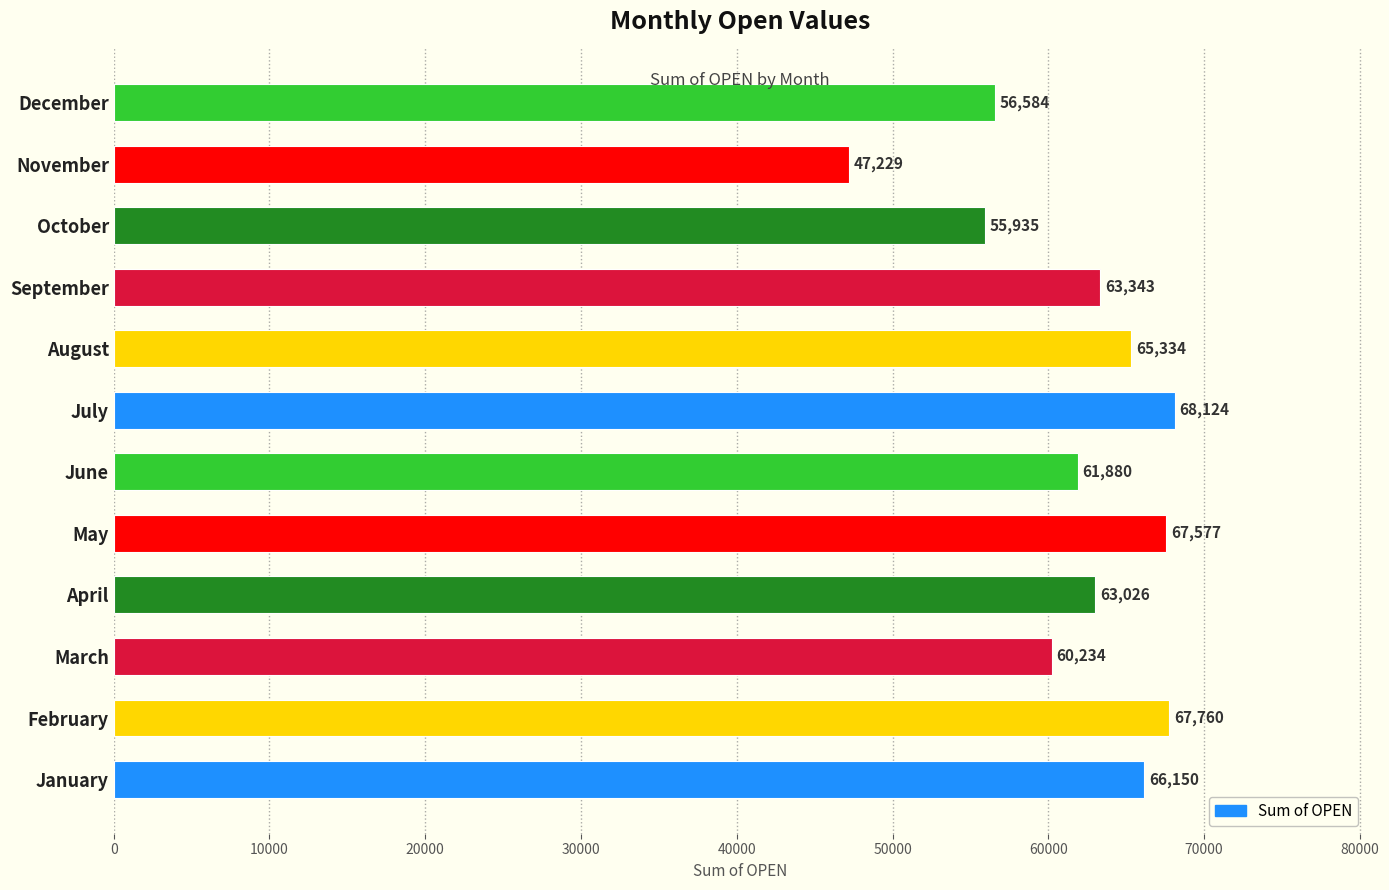

Are the bars horizontal?

Yes